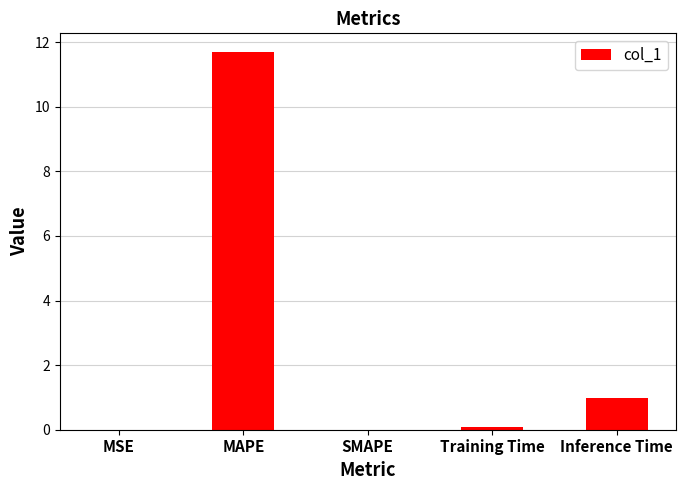

At which category does the chart reach its peak across all series?

MAPE